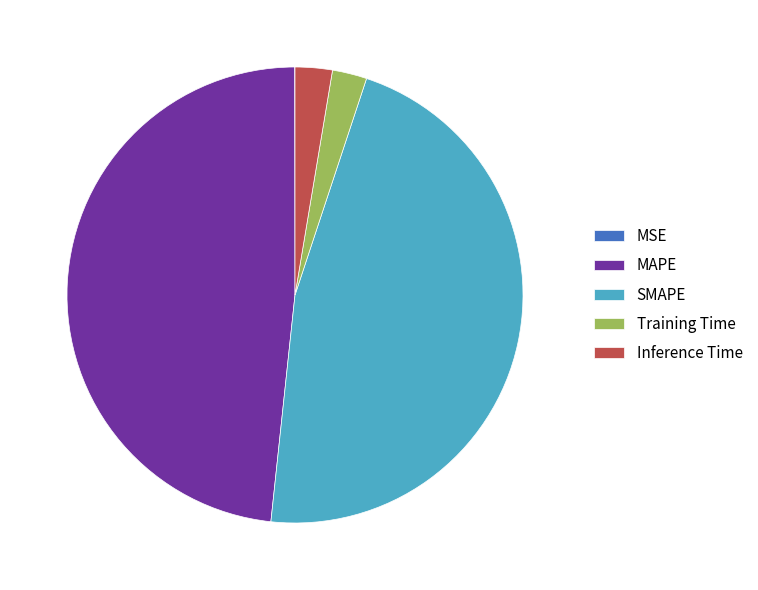

Between SMAPE and Inference Time, which is larger?

SMAPE